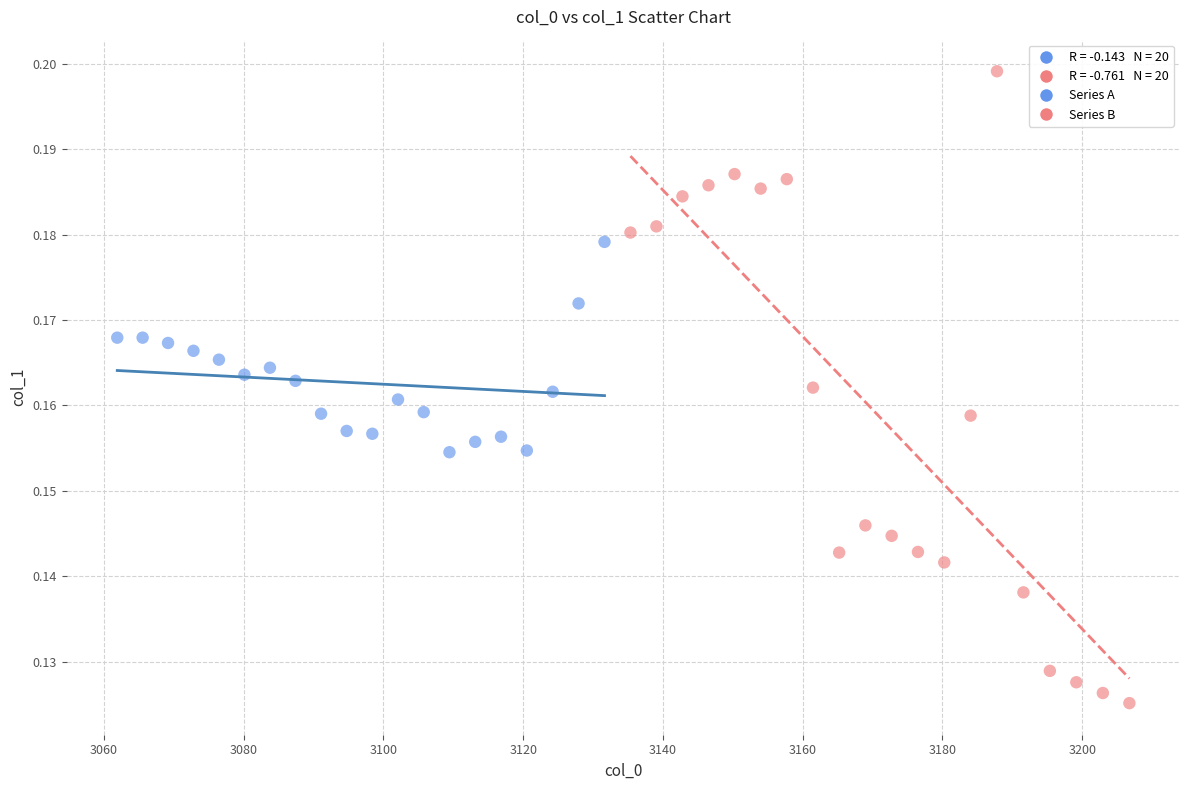

Which series reaches the minimum Y coordinate?

Series B